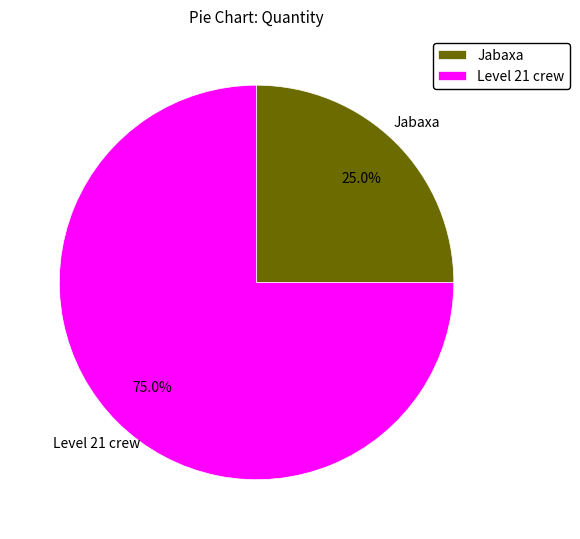

Approximately how many times larger is the value at Level 21 crew compared to Jabaxa?

3.0